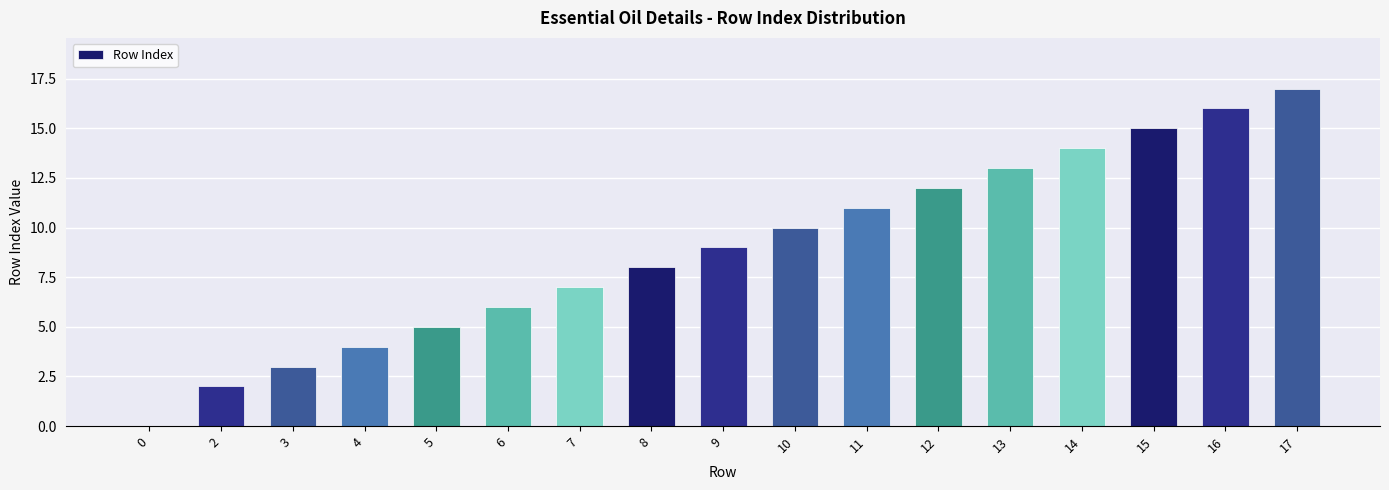

At which label is the value closest to 8?

8